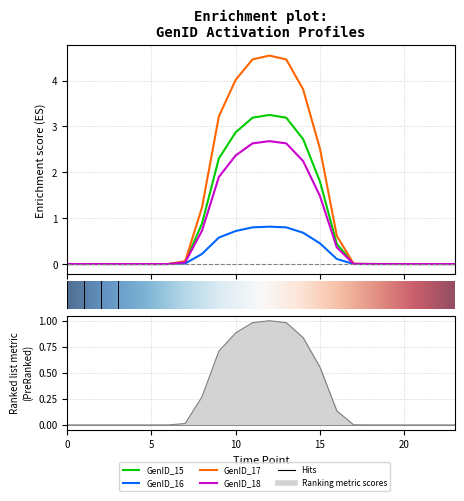

Does the chart display data point markers on the line(s)?

No